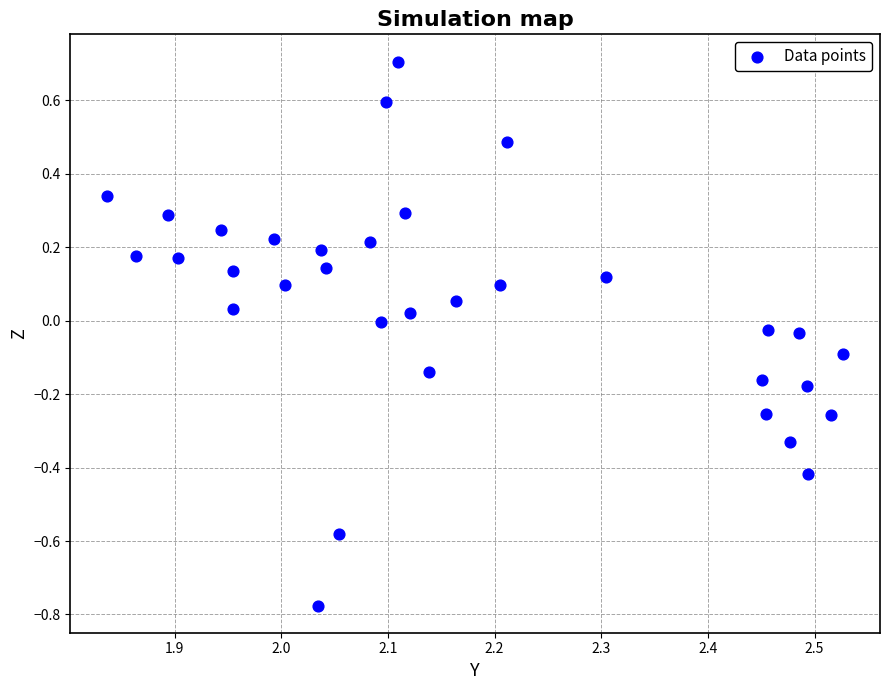

What is the range of Y values (max minus min)?

1.5